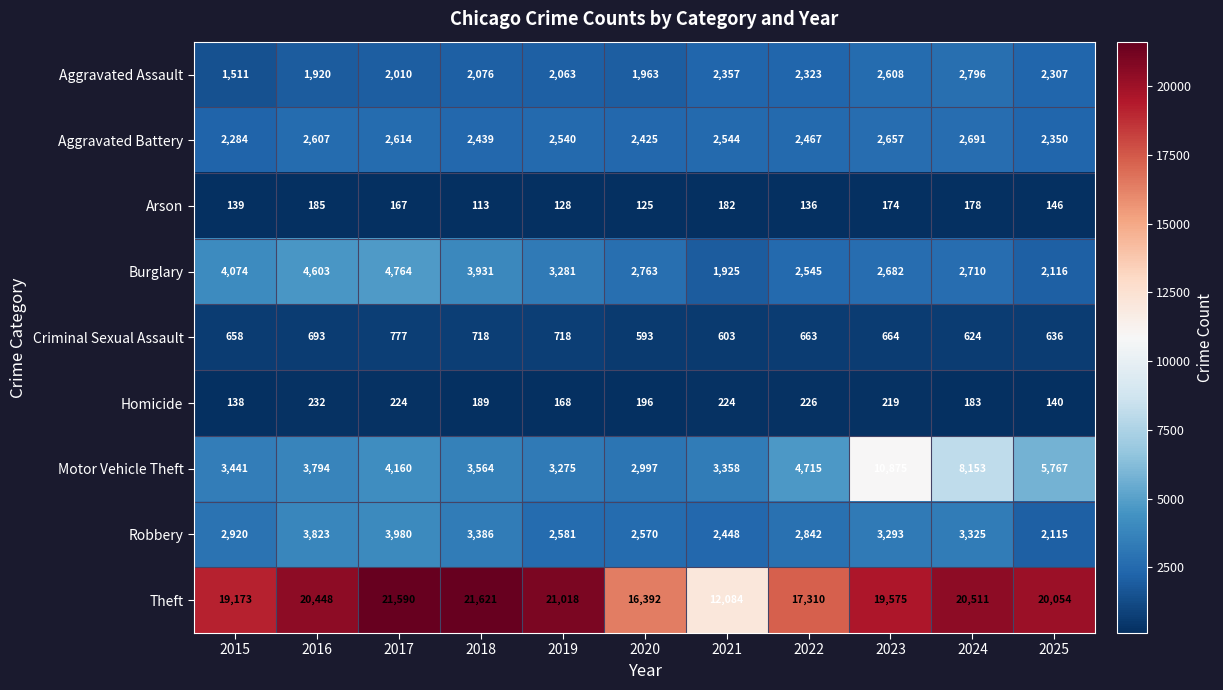

Which series has the widest spread of values?

Theft